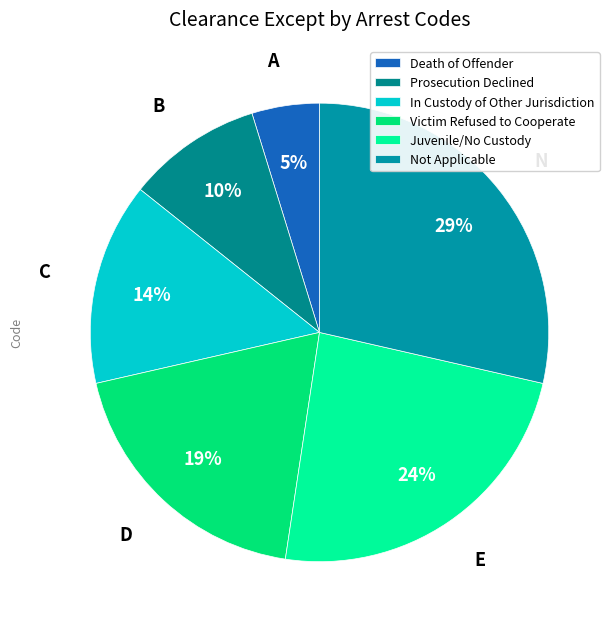

Count the number of slices in the pie.

6